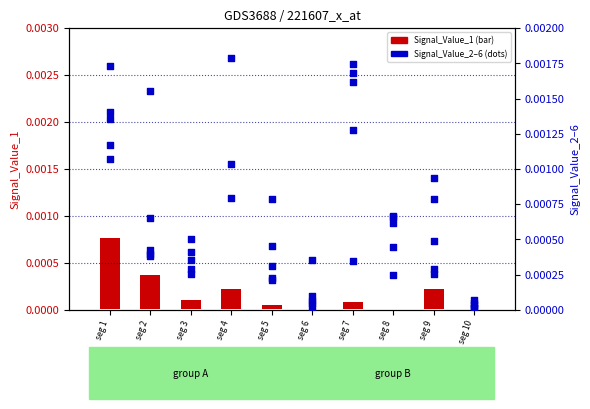

At how many categories does at least one series exceed 0?

10